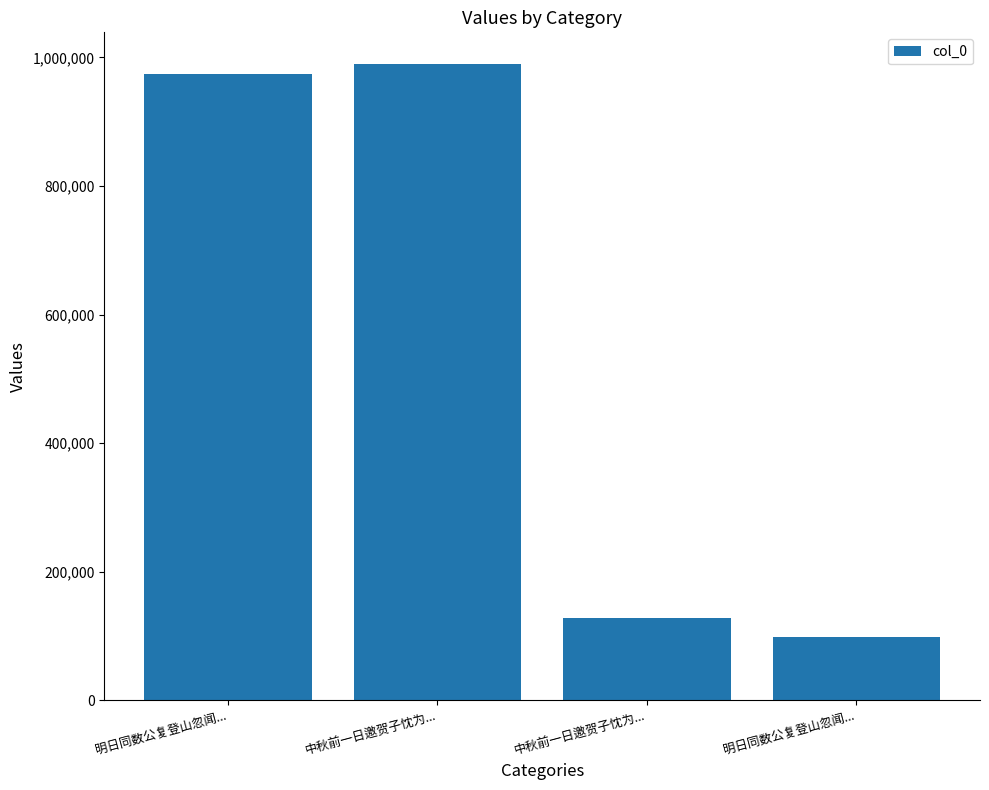

Are the bars horizontal?

No